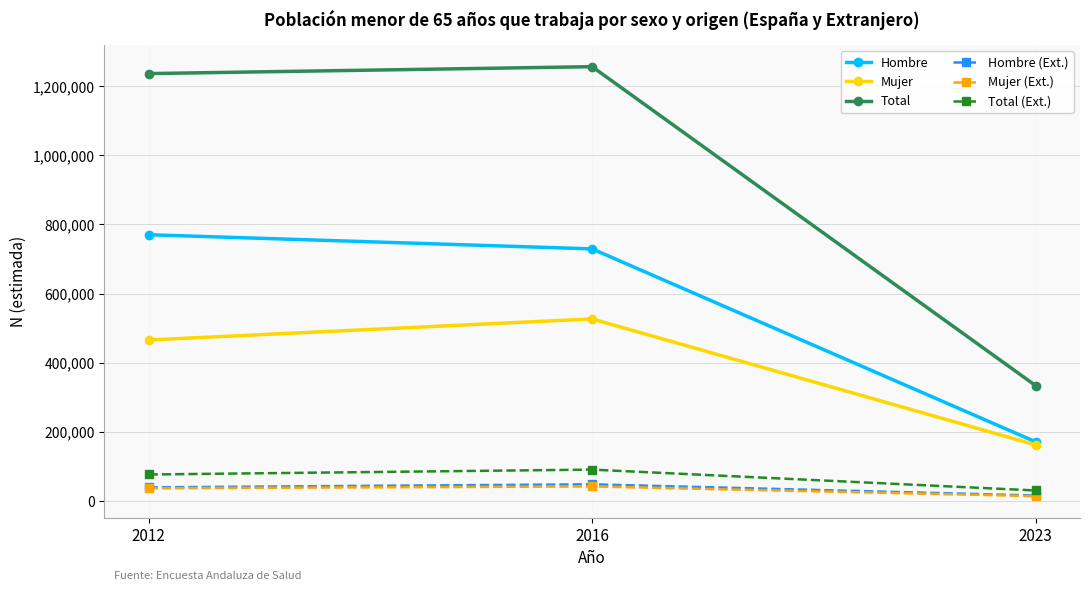

The value of Hombre at 2023 is 224825. True or false?

False